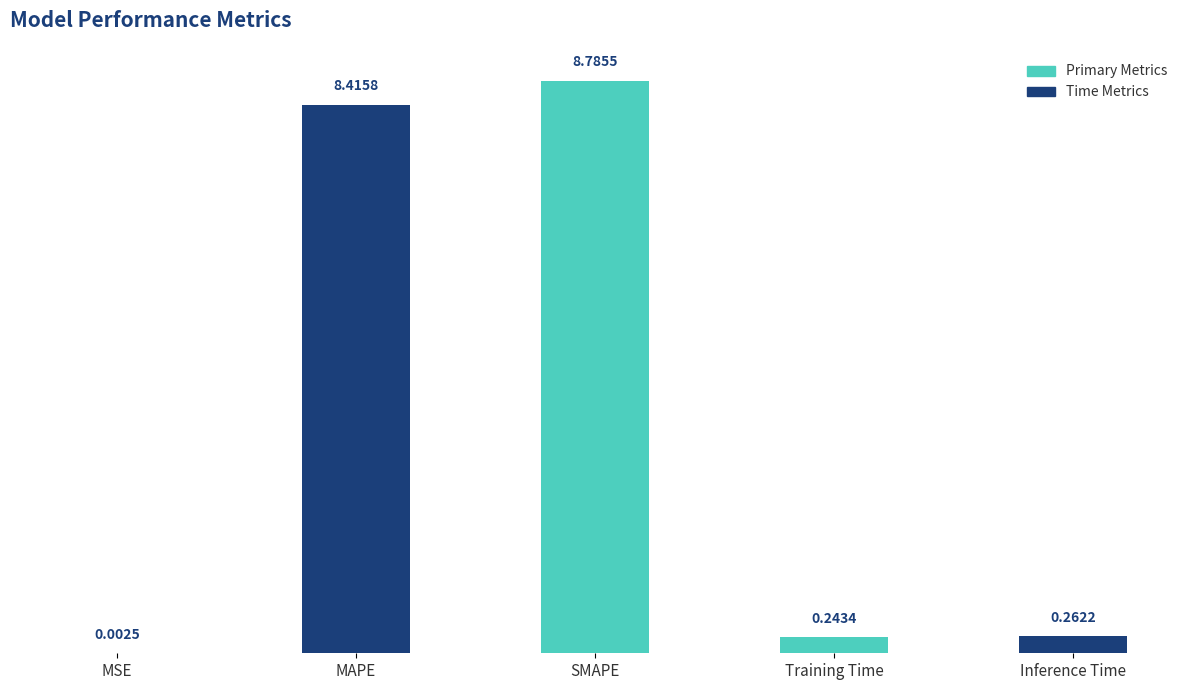

Where is the data nearest to the value 4?

Inference Time